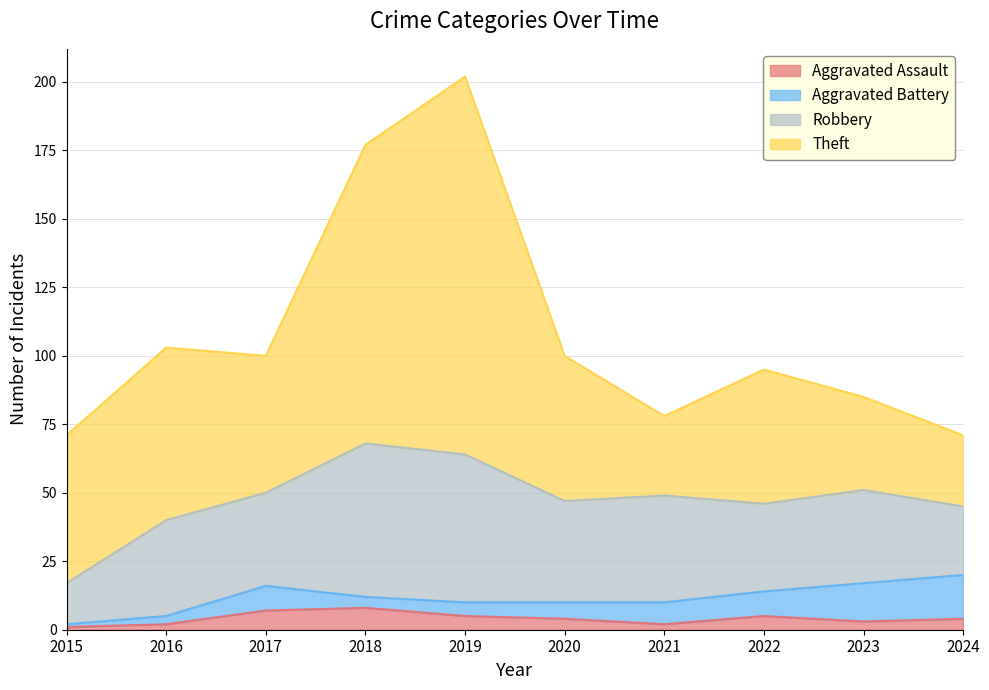

Which category has the lowest value in the Aggravated Battery series?

2015